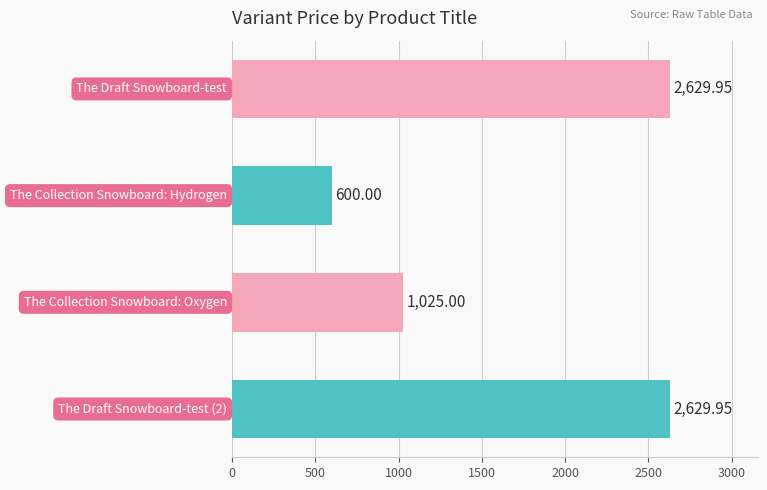

What is the sum of all values?

6884.9